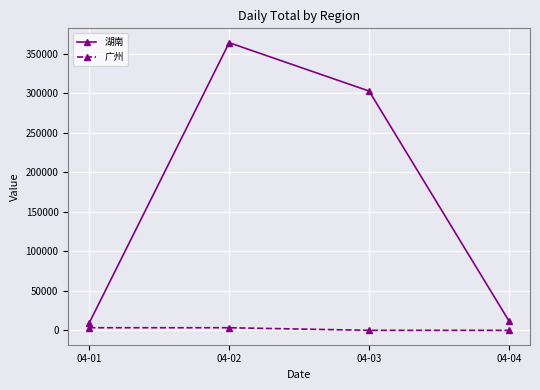

What is the difference between the 湖南 values at 04-02 and 04-03?

61151